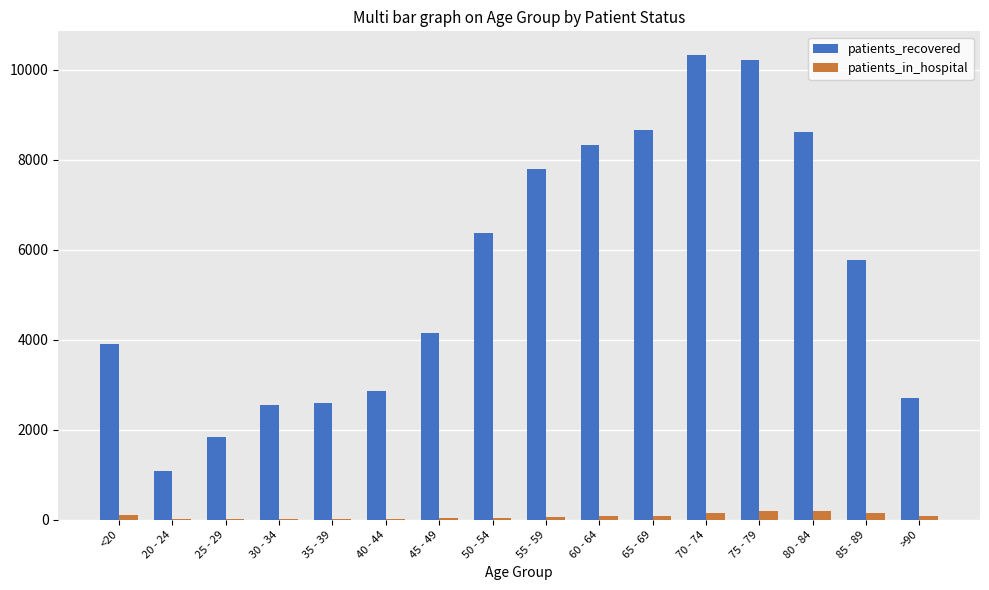

Is the value of patients_recovered at 80 - 84 greater than the value of patients_in_hospital at >90?

Yes